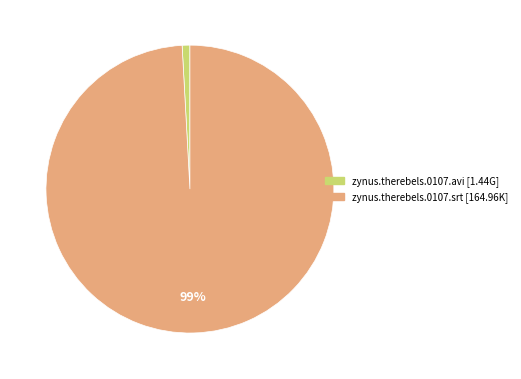

Between zynus.therebels.0107.srt and zynus.therebels.0107.avi, which is larger?

zynus.therebels.0107.srt